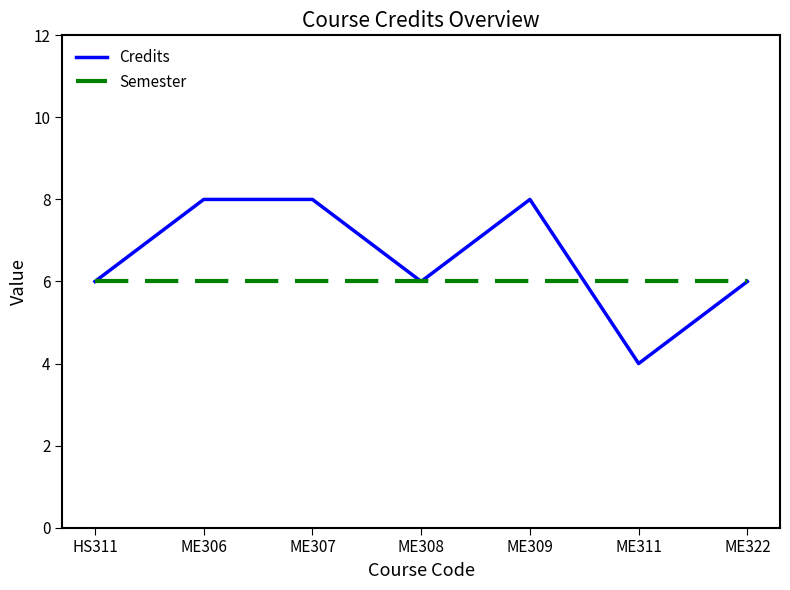

What is the difference between the Credits values at ME308 and ME306?

2